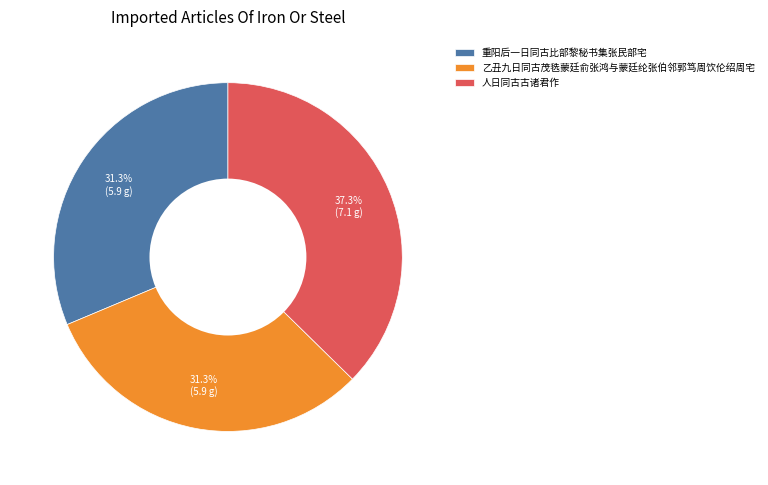

Is it true that 人日同古古诸君作 is 43% of the pie?

False